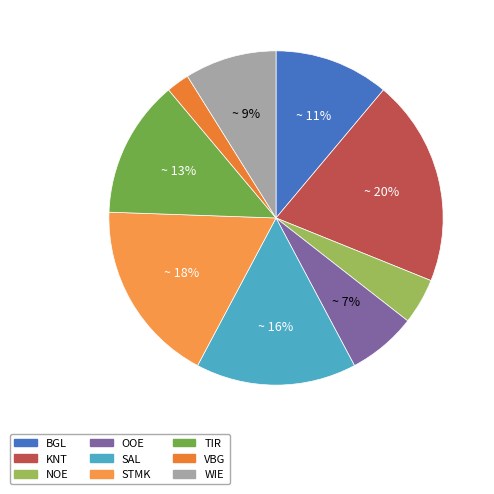

Rank the categories by value from highest to lowest.

KNT, STMK, SAL, TIR, BGL, WIE, OOE, NOE, VBG